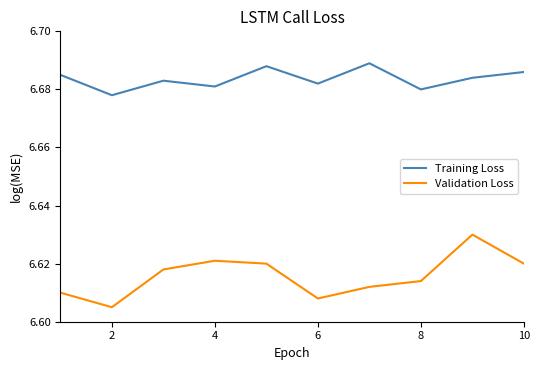

Rank the series by their average value, from lowest to highest.

Validation Loss, Training Loss